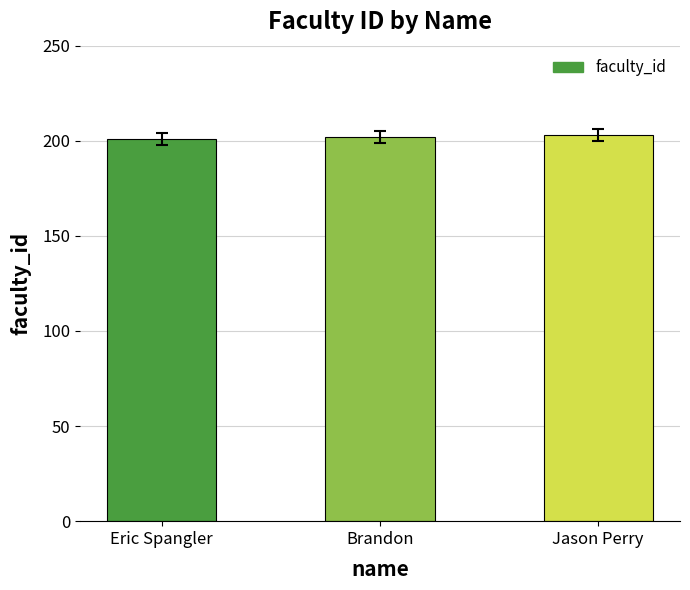

What position from the left is Jason Perry?

3